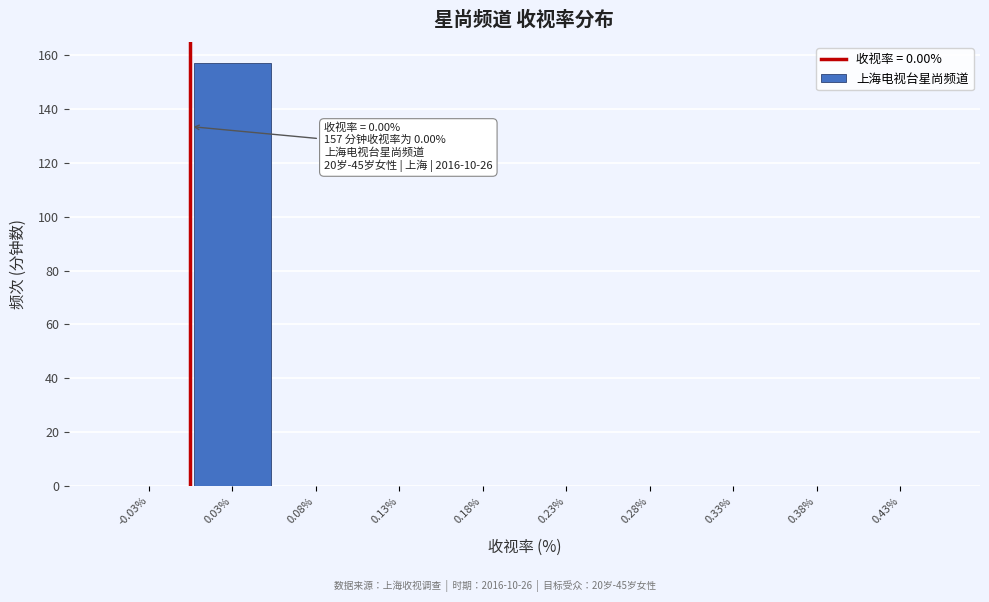

Over which range of the x-axis is the bar tallest?

0.00 to 0.05